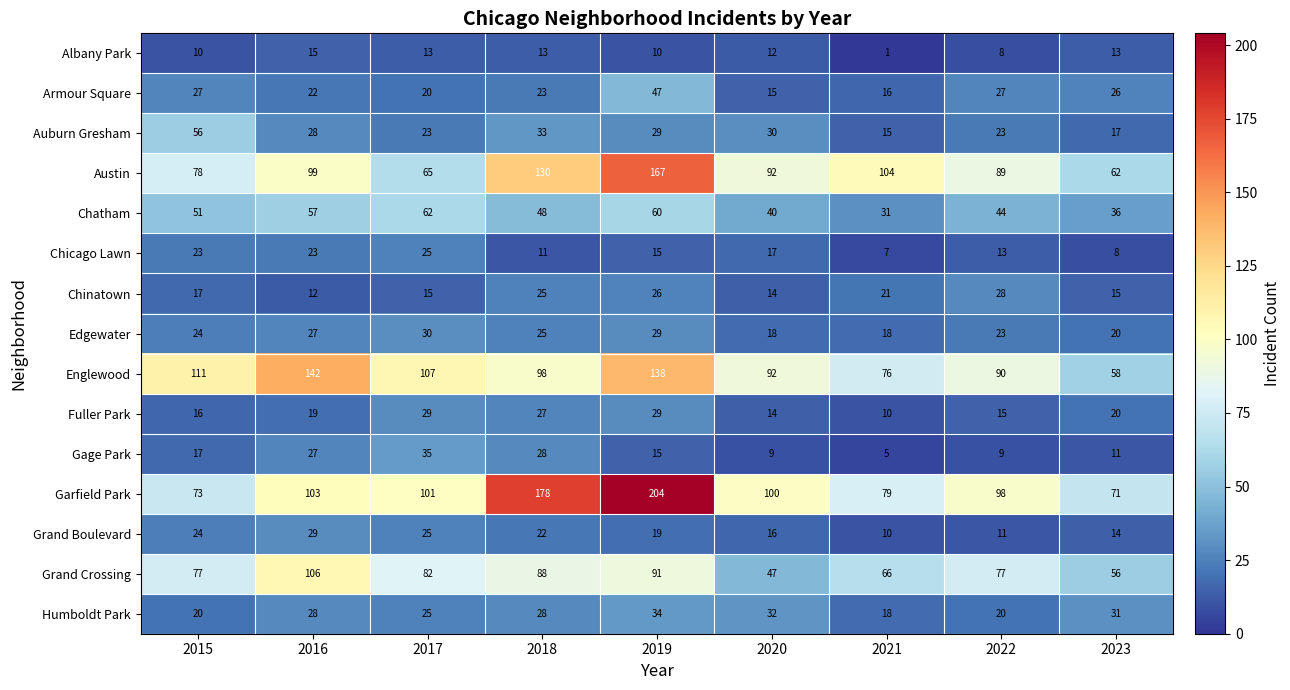

Which series has the widest spread of values?

Garfield Park